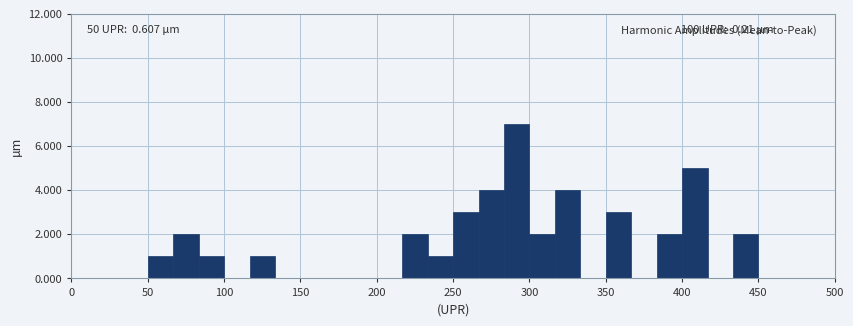

Read against the x-axis, roughly where is the centre of the tallest bar?

290